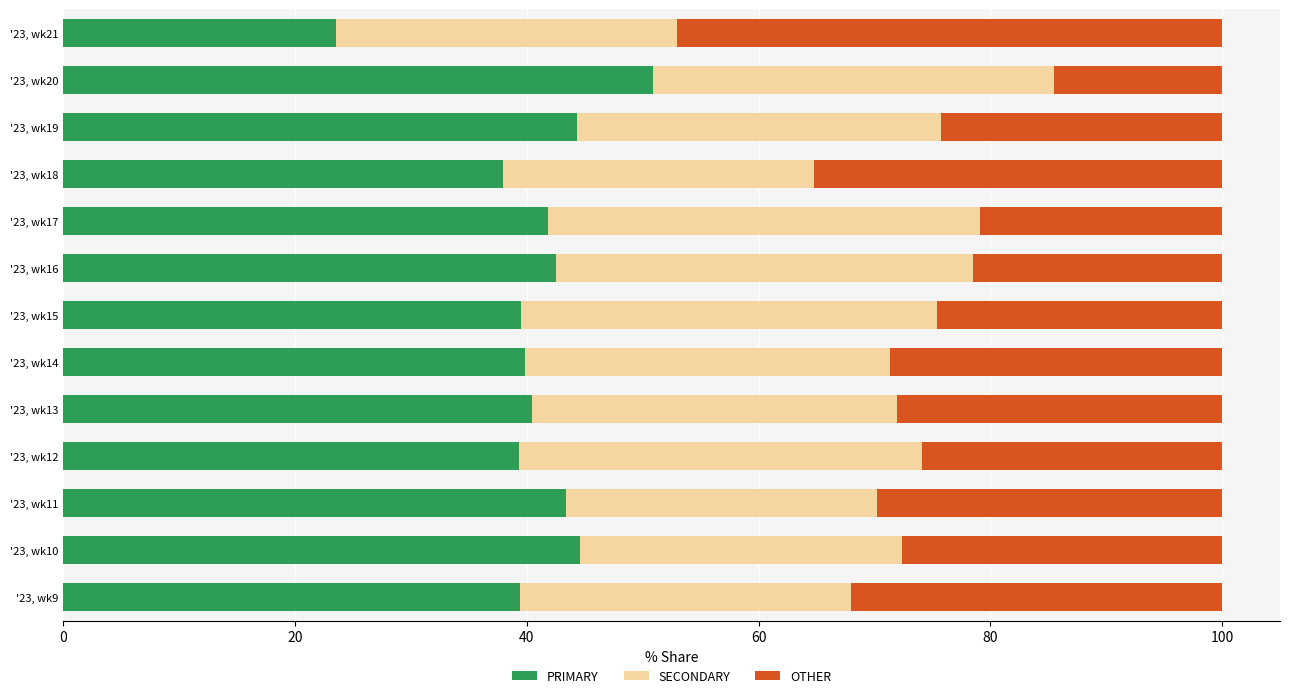

What are all the series names shown in the legend?

PRIMARY, SECONDARY, OTHER